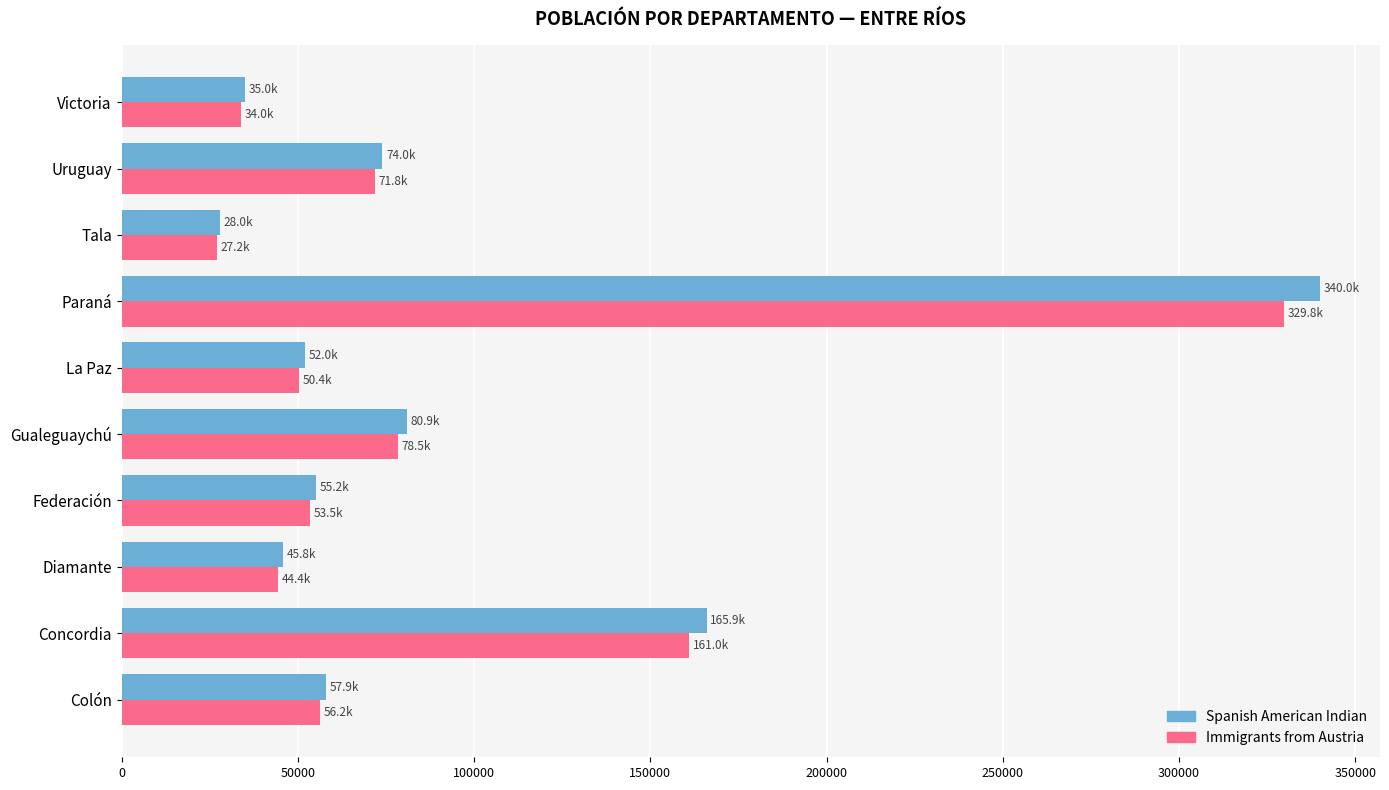

Read the Spanish American Indian value at La Paz.

52000.0